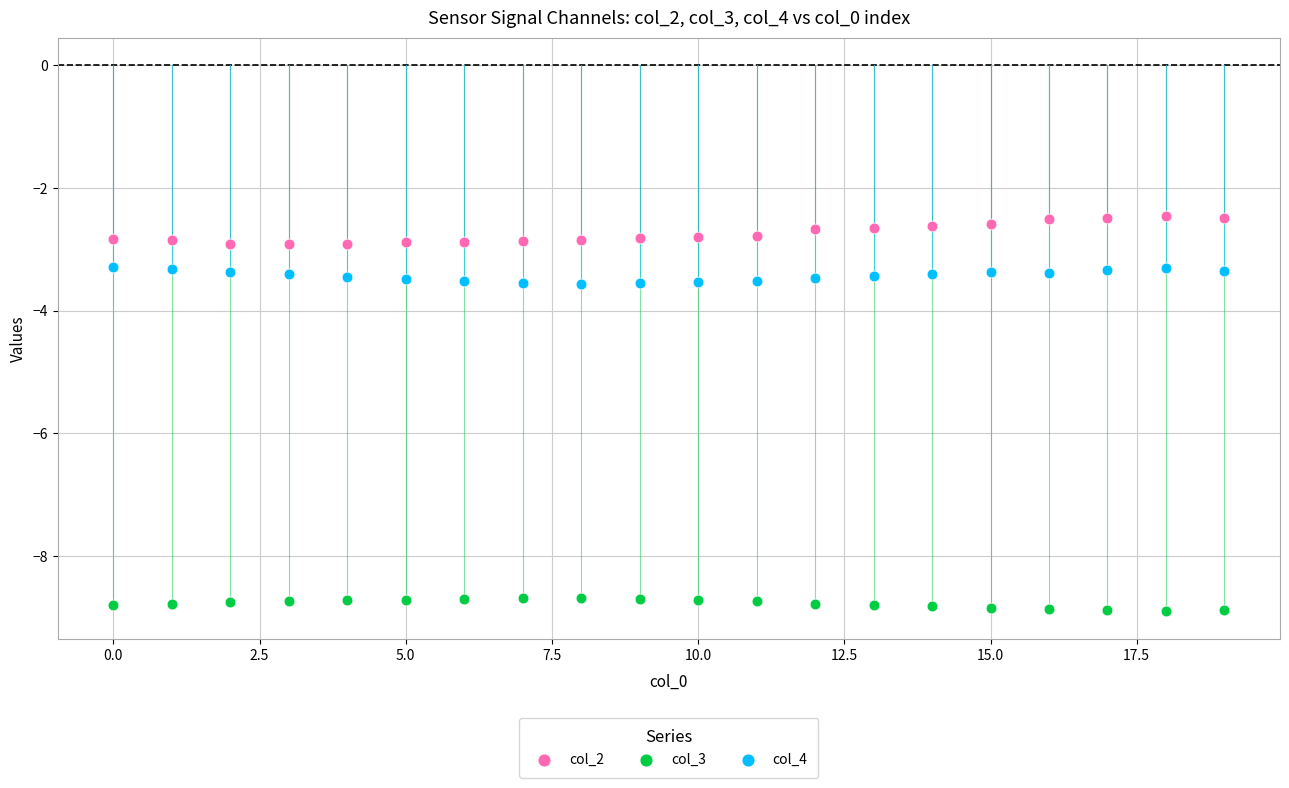

Across all data points, what is the range of Y values (max minus min)?

6.4